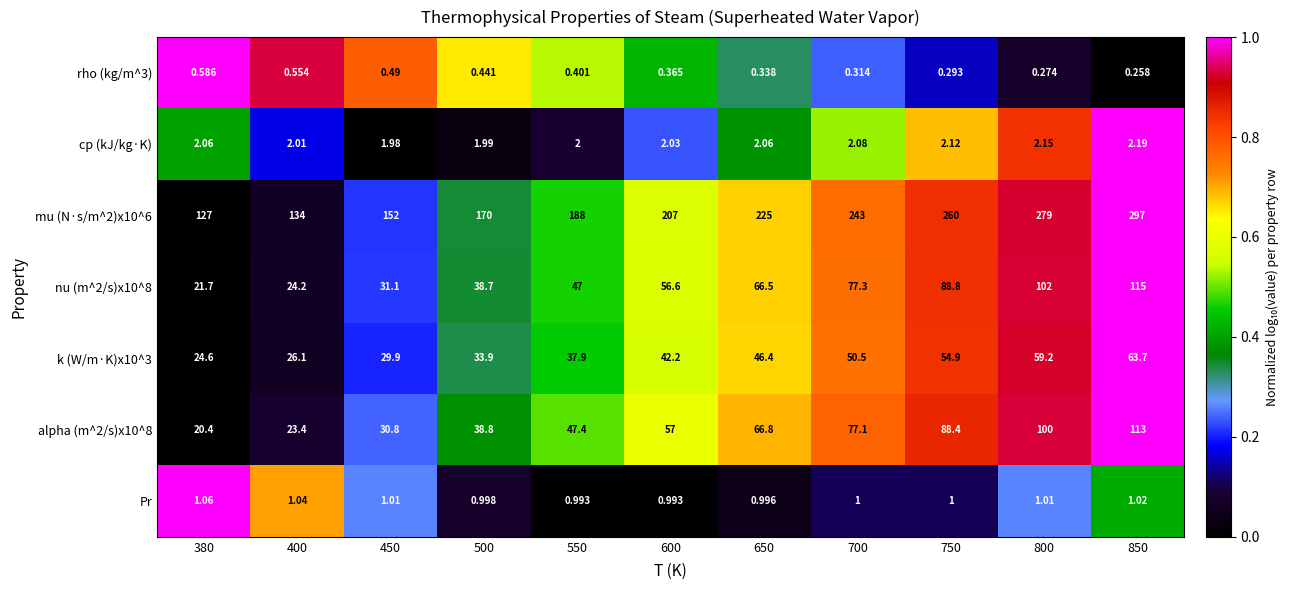

Is the value of cp (kJ/kg·K) at 500 greater than the value of alpha (m^2/s)x10^8 at 700?

No